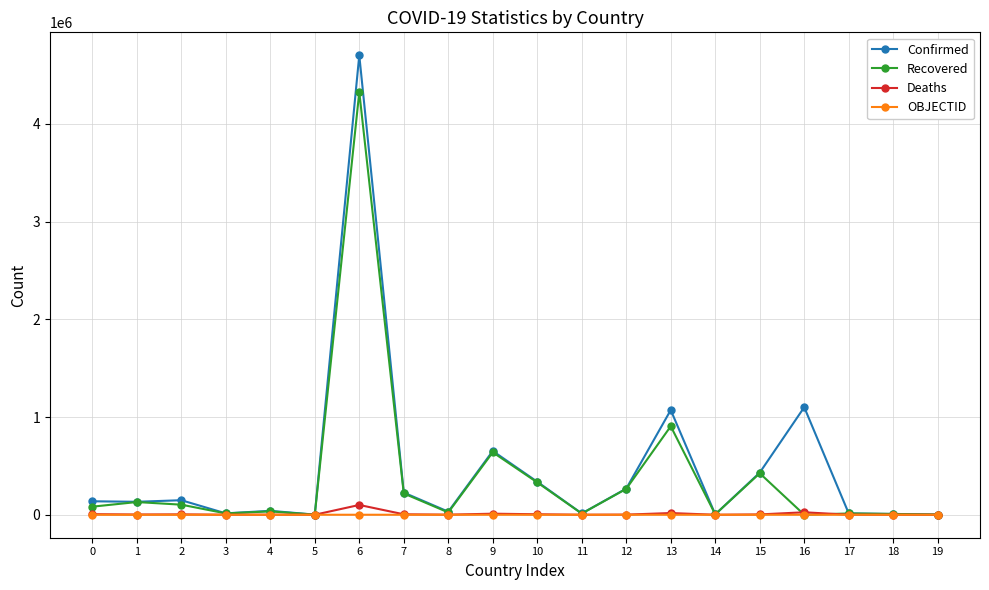

Which series changed the most between 3 and 12?

Confirmed